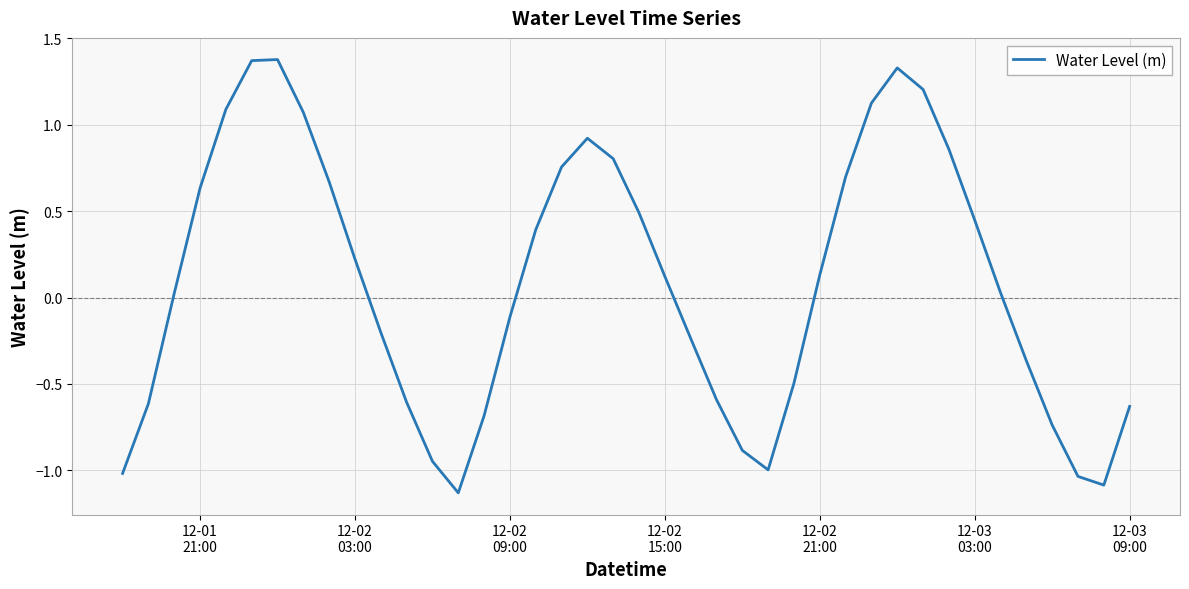

What is the difference between the maximum and minimum values?

2.5